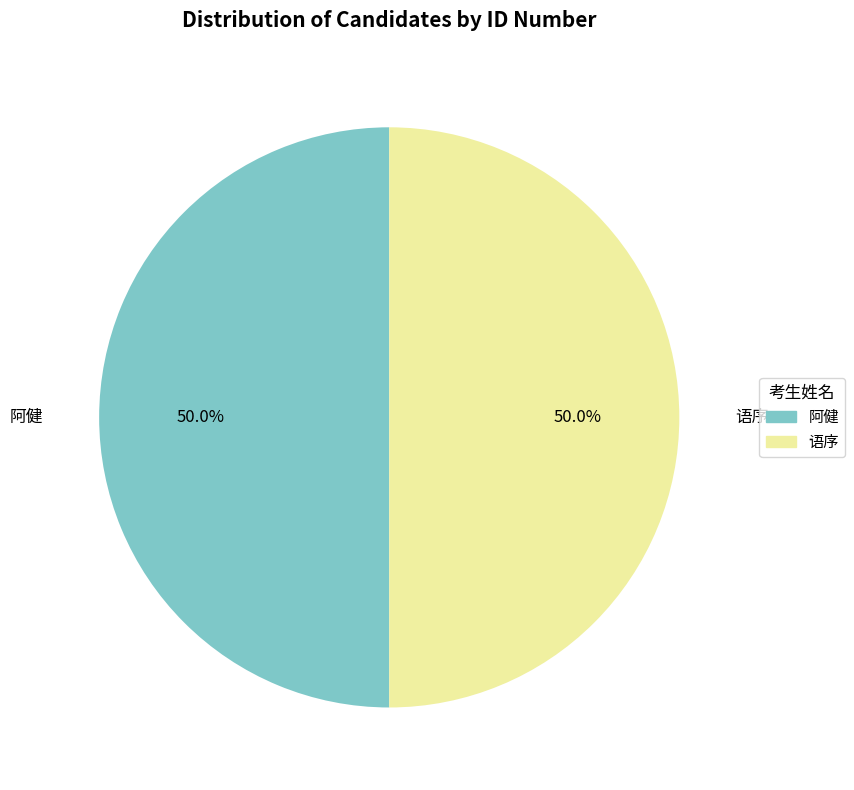

What percentage is NOT represented by 阿健?

50.0%